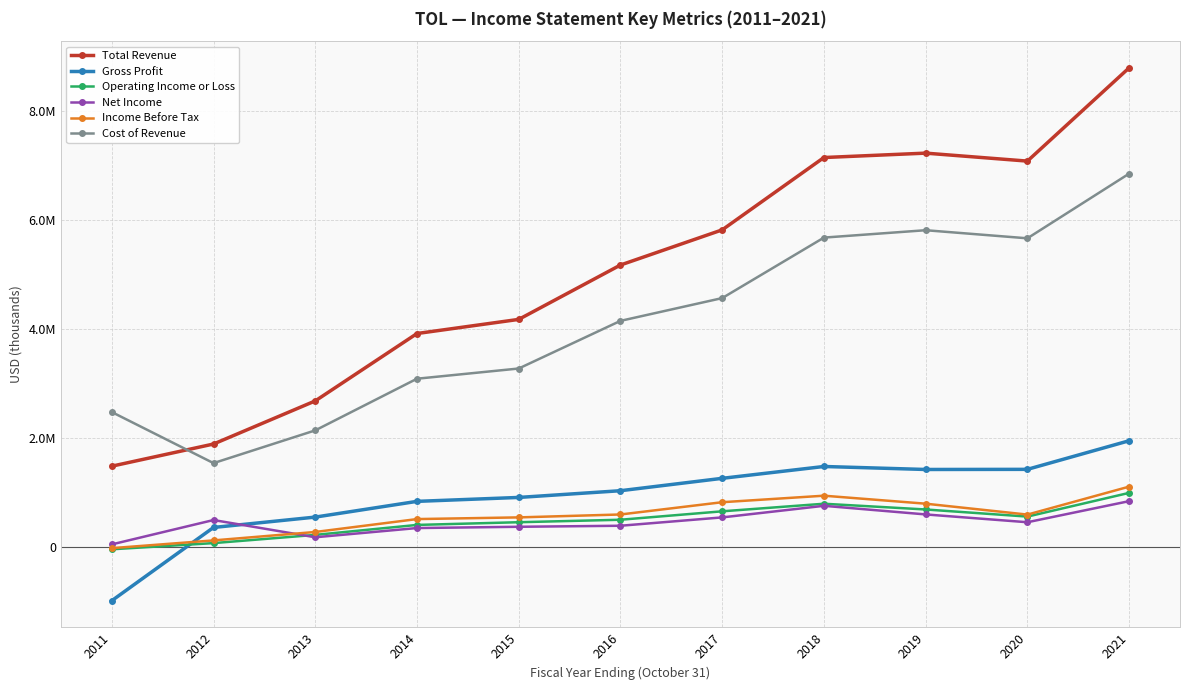

Between 2019 and 2012, which is larger?

2019